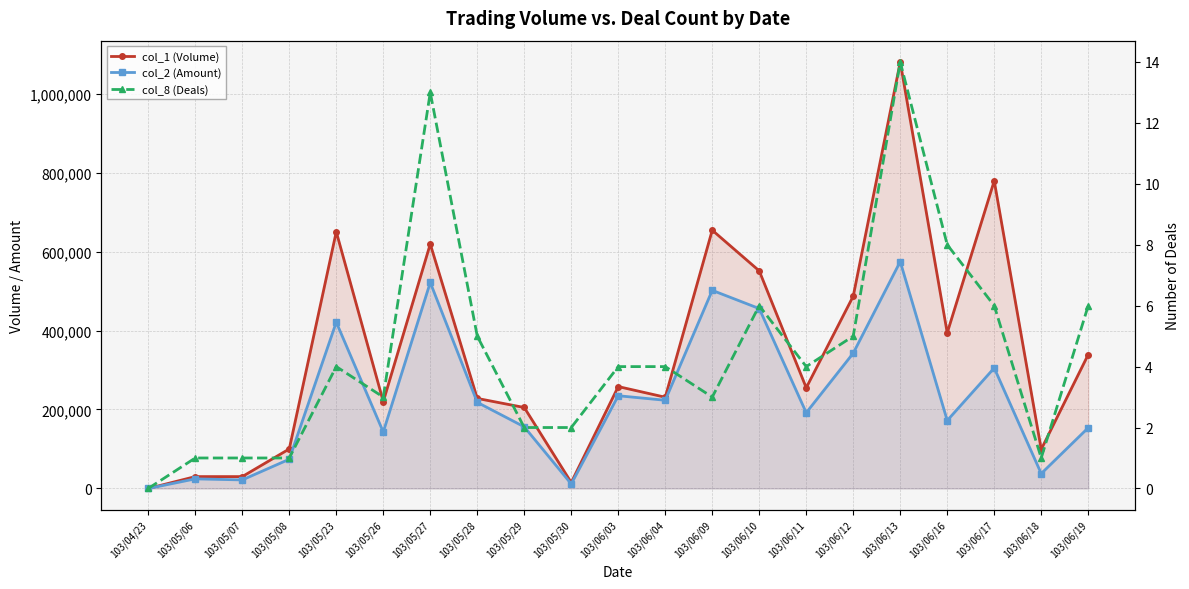

At which label is col_2 (Amount) closest to 287250?

103/06/17